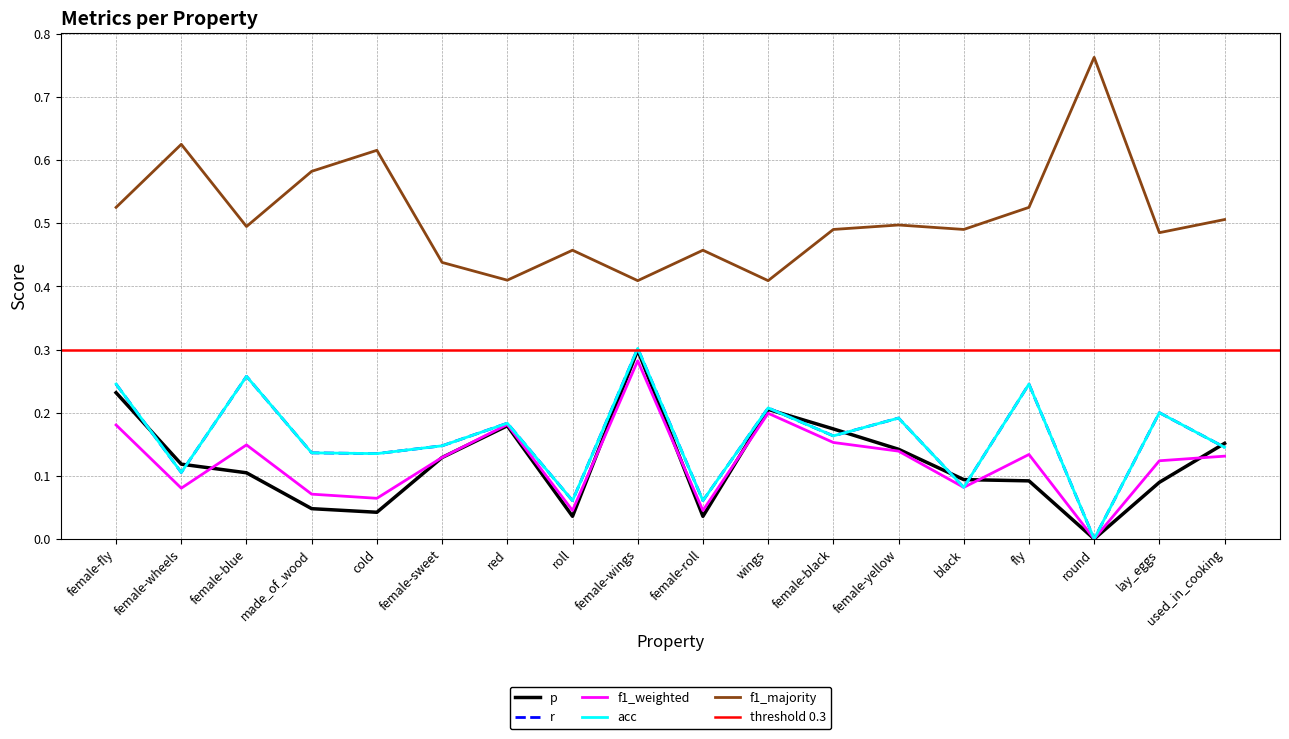

What is the sum of all r values?

2.9